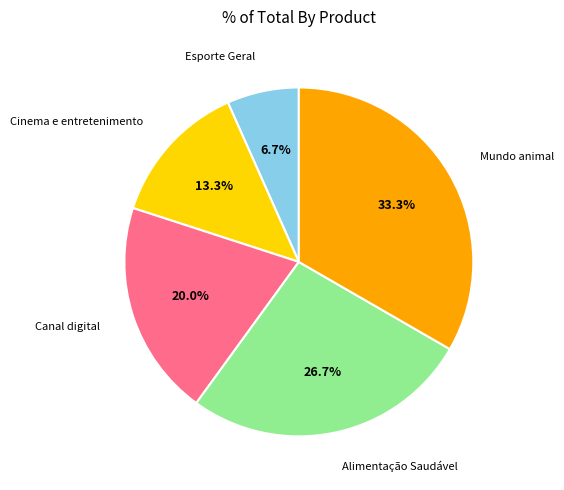

Between Cinema e entretenimento and Canal digital, which is larger?

Canal digital